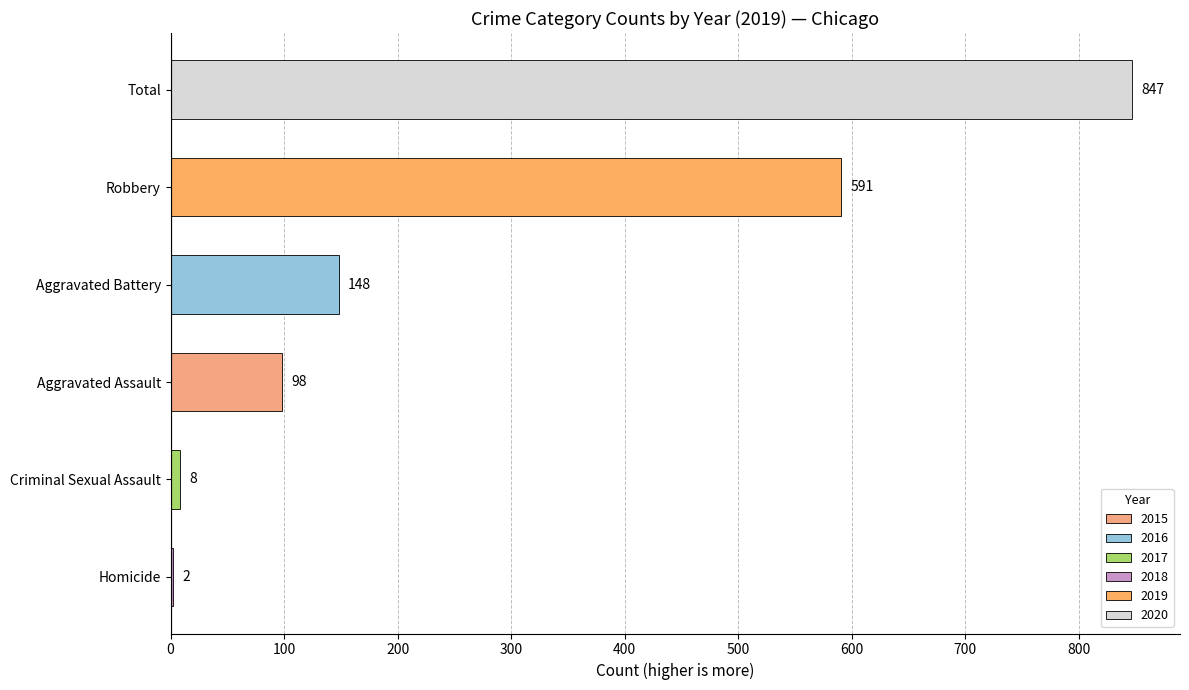

Reading top to bottom, list all the values displayed in this chart.

Total=847	Robbery=591	Aggravated Battery=148	Aggravated Assault=98	Criminal Sexual Assault=8	Homicide=2